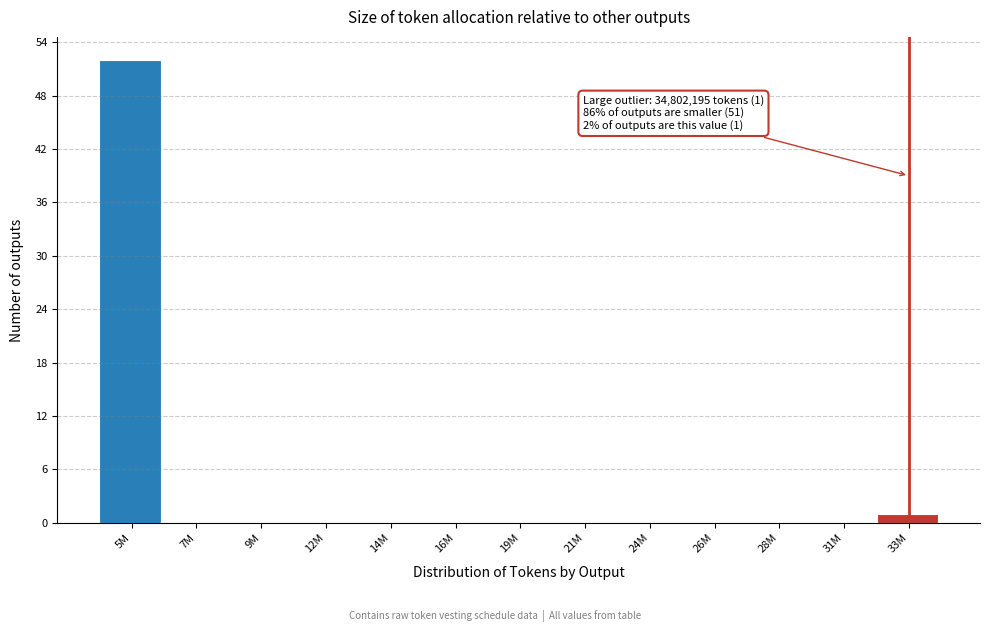

Reading left to right, list all the values displayed in this chart.

5M=52	7M=0	9M=0	12M=0	14M=0	16M=0	19M=0	21M=0	24M=0	26M=0	28M=0	31M=0	33M=1